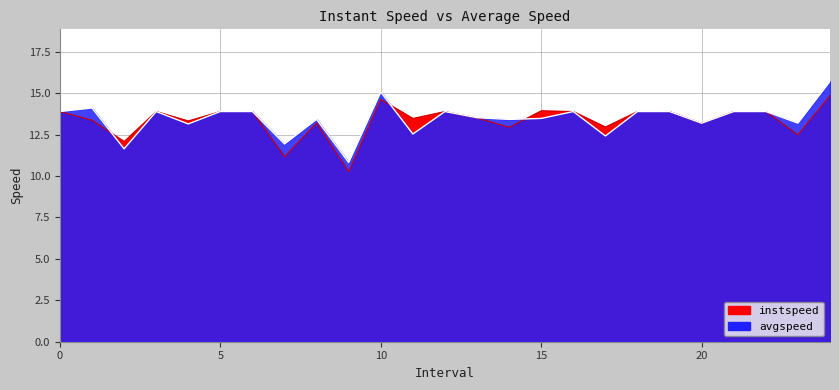

What is the sum of all instspeed values?

334.2